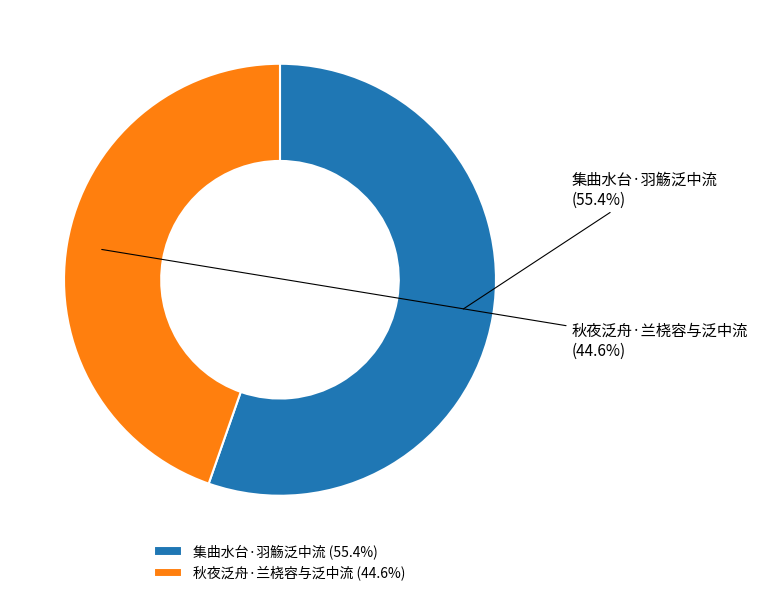

Which category accounts for the majority?

集曲水台·羽觞泛中流